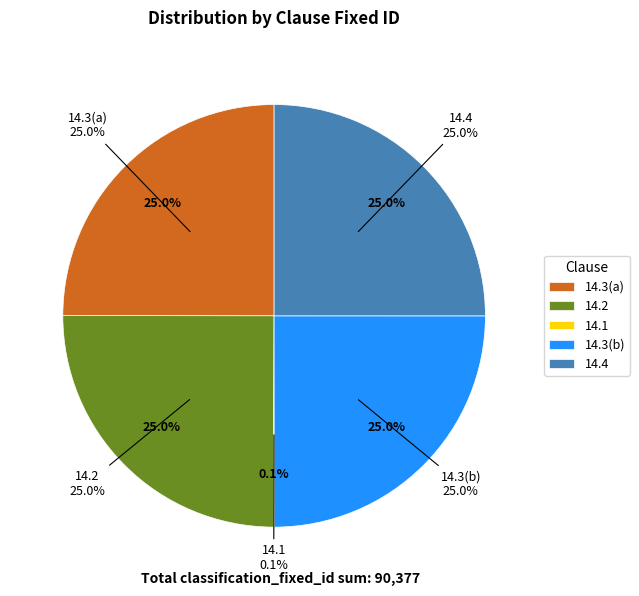

To the nearest percent, what is the combined percentage of 14.3(b) and 14.2?

50%